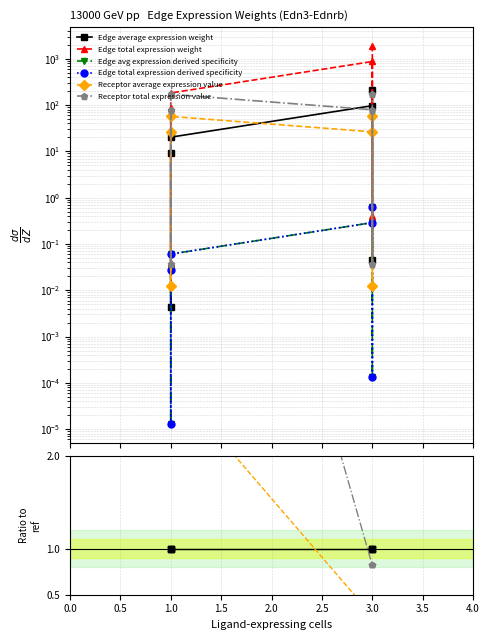

True or false: Receptor average expression value and Edge total expression weight intersect in this chart.

False